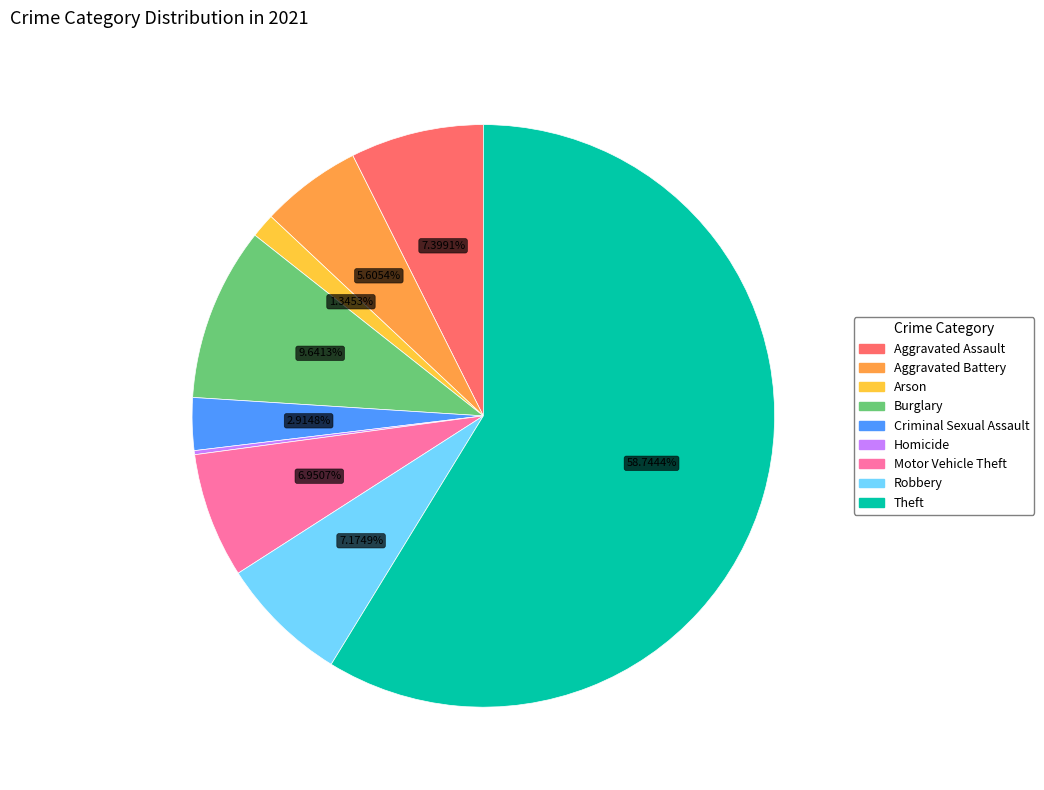

What is the majority slice?

Theft